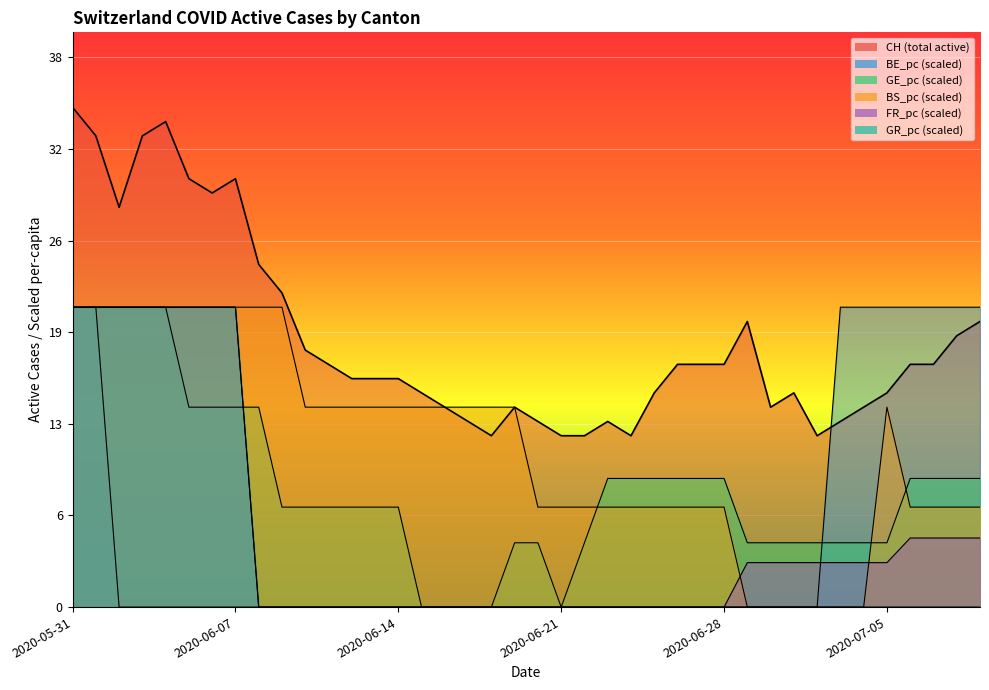

What is the label of the 20th point from the left?

2020-06-19